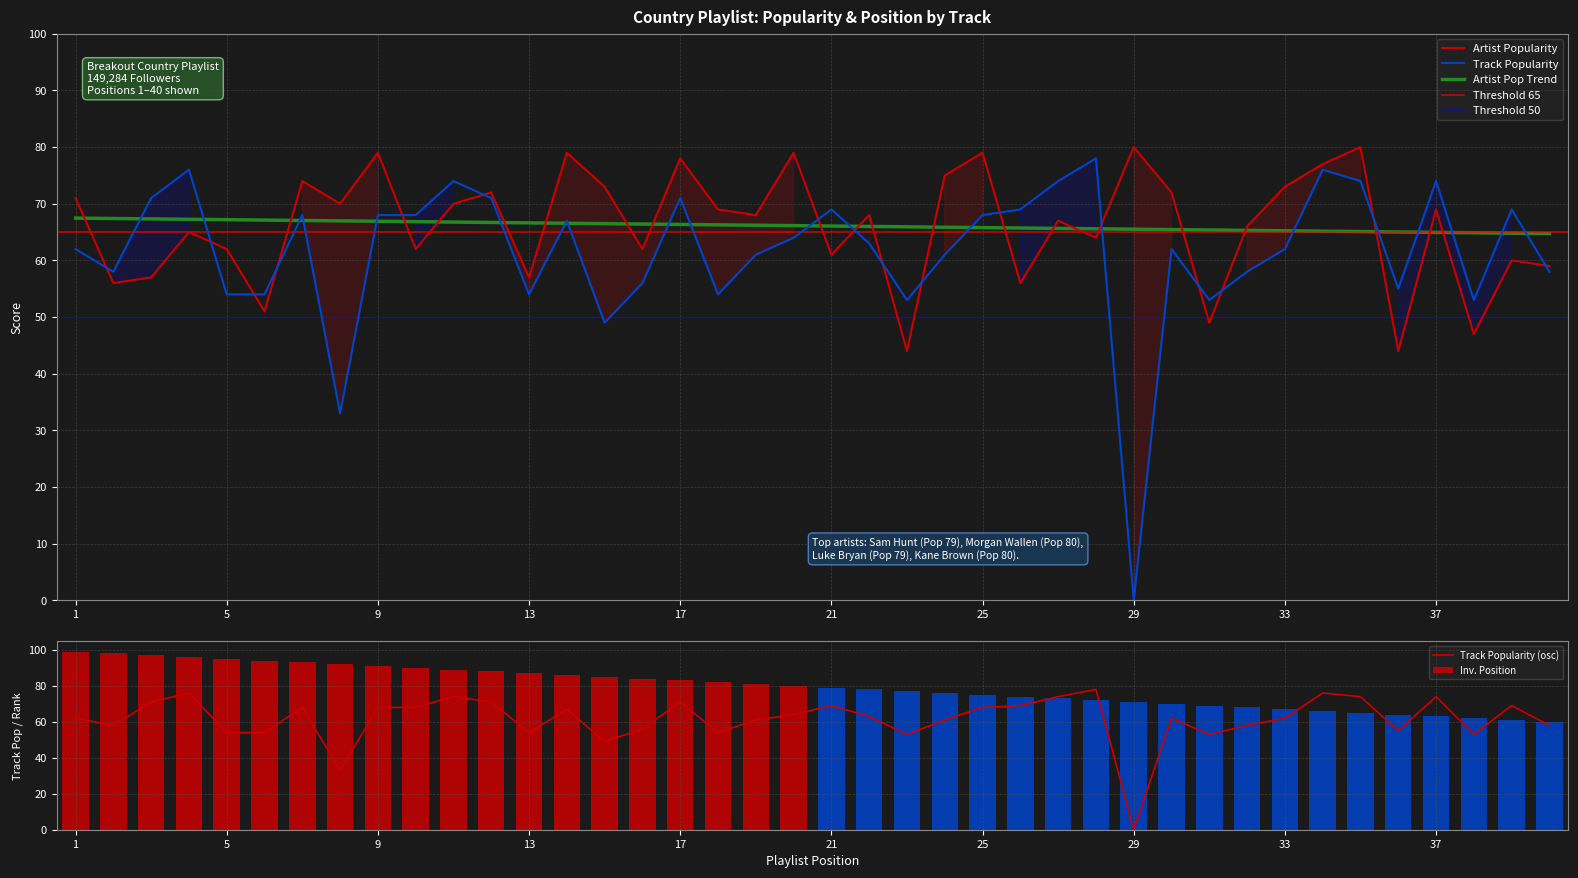

Which series has the largest total across all categories?

Artist Popularity